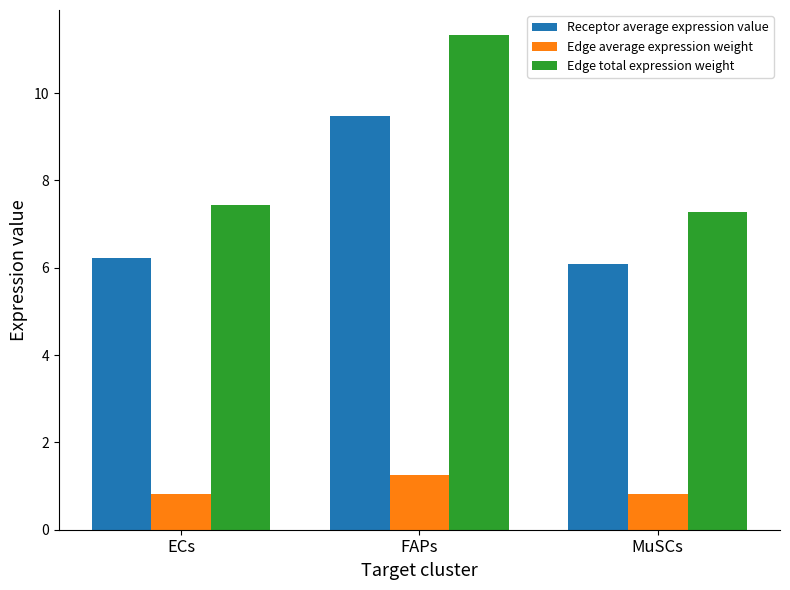

How many Edge average expression weight values are between 0 and 1?

2